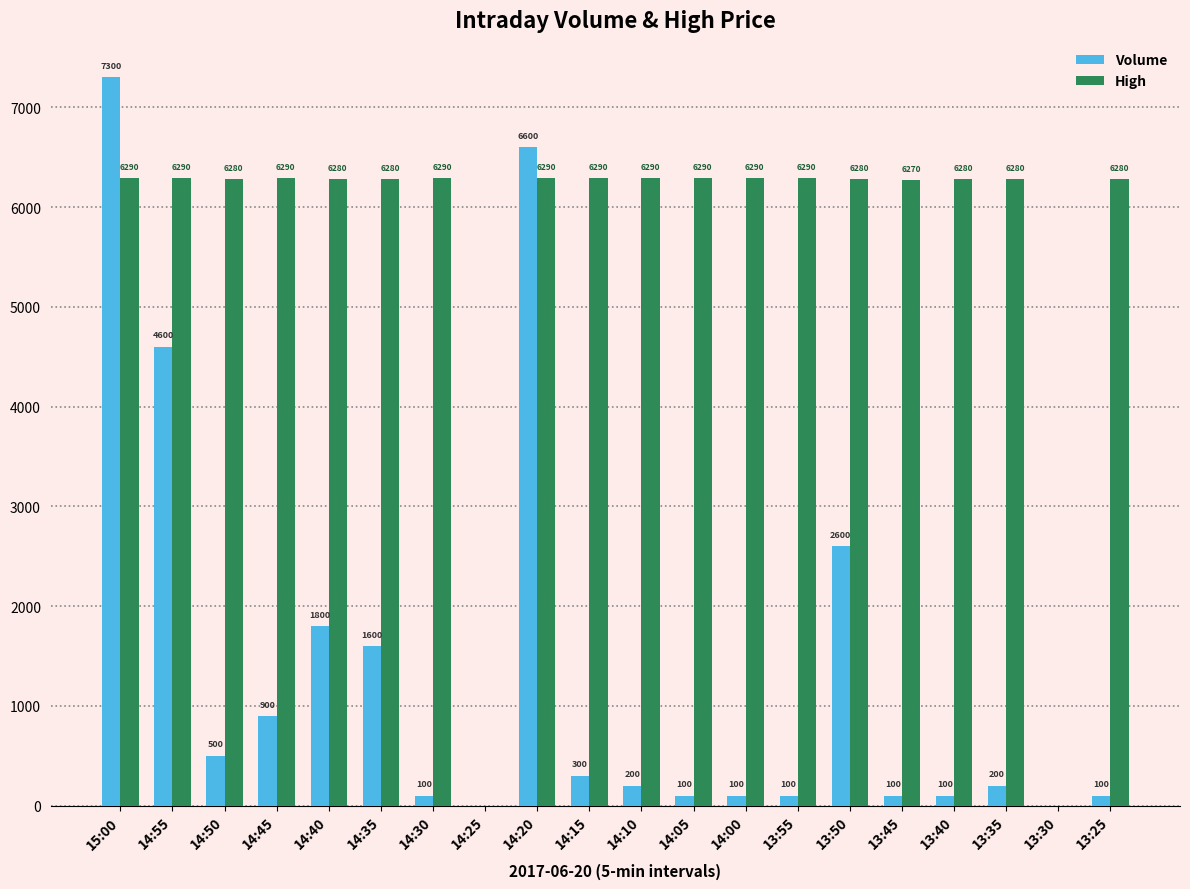

What is the maximum value for High?

6290